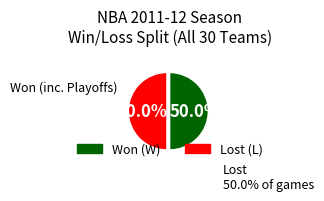

How many slices are in this pie chart?

2